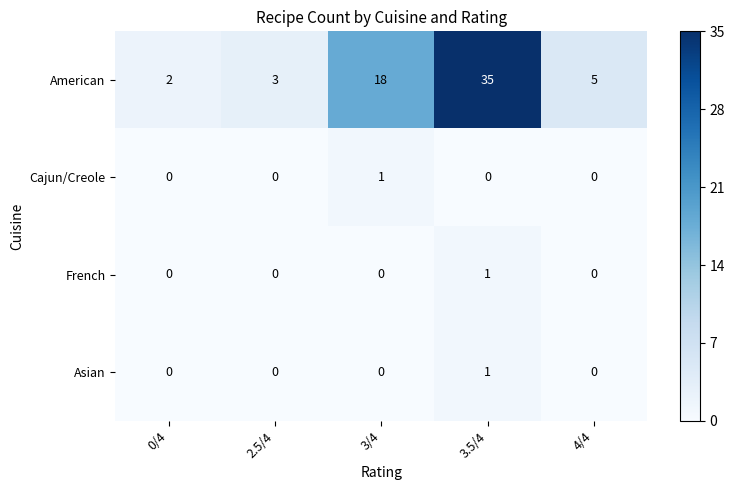

How many French values are between 0 and 1?

5